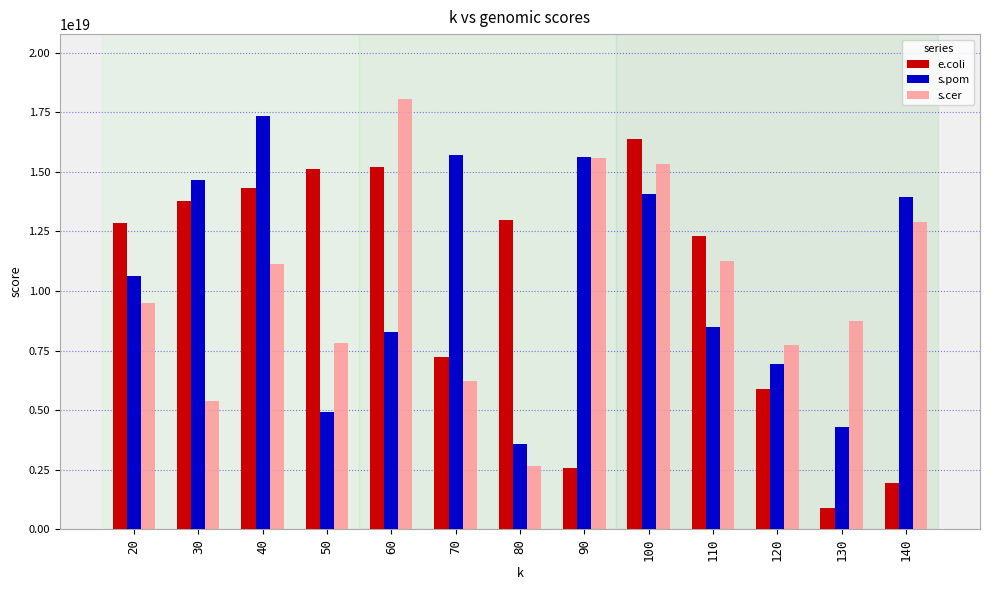

The value of e.coli at 120 is 5869656519045250048. True or false?

True